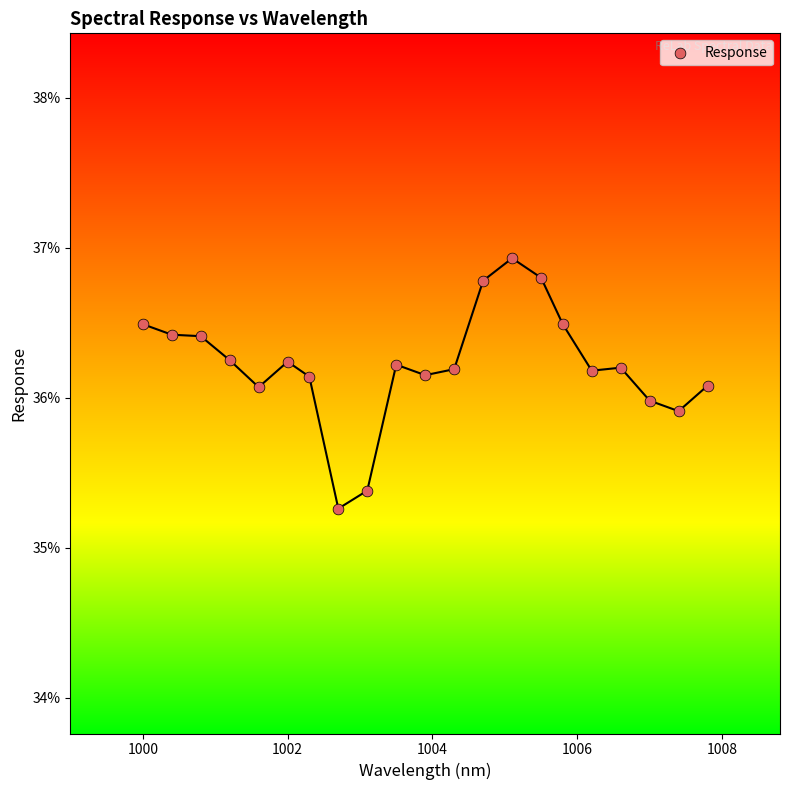

What is the range of Y values (max minus min)?

1.7